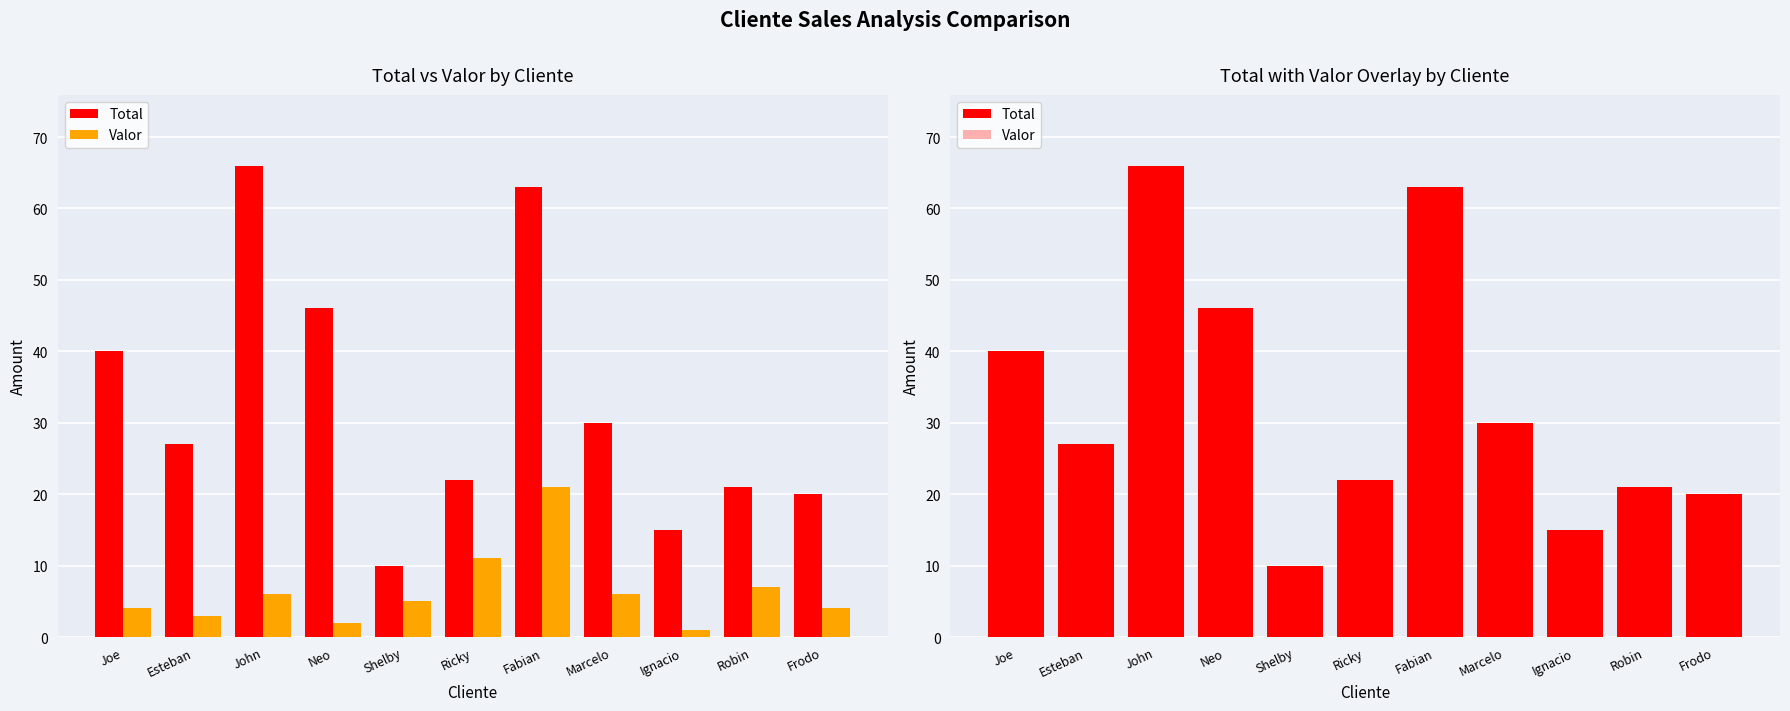

Between Esteban and Ignacio, which series saw the biggest shift?

Total